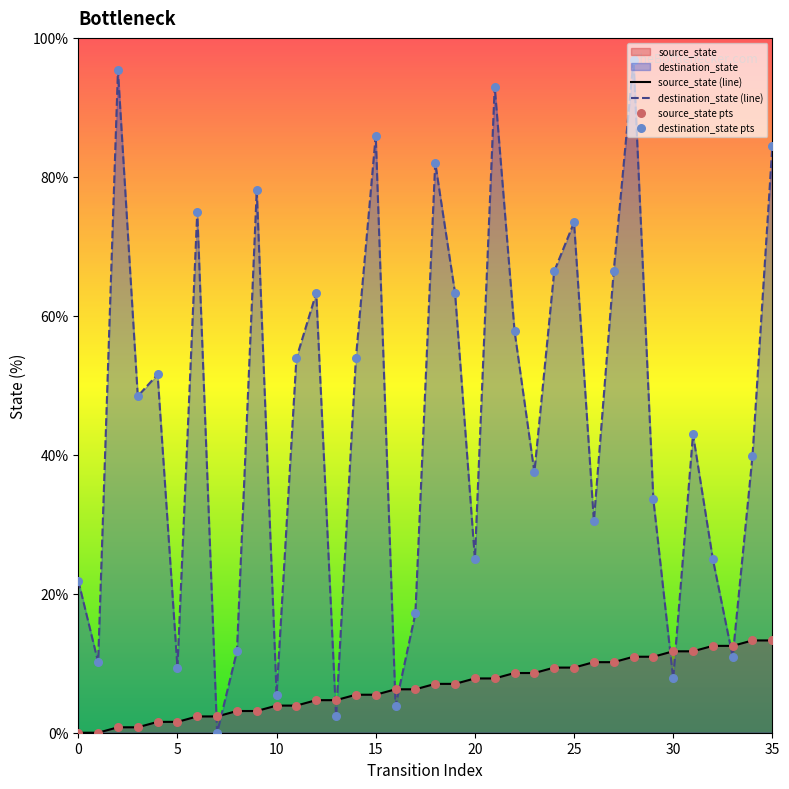

At which category is the sum across all series the highest?

28